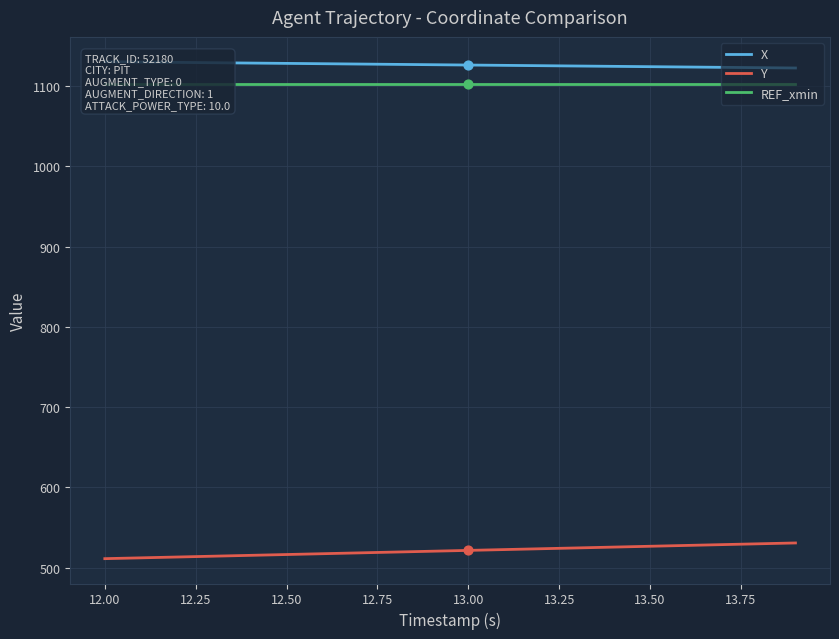

At how many categories does at least one series exceed 534?

20